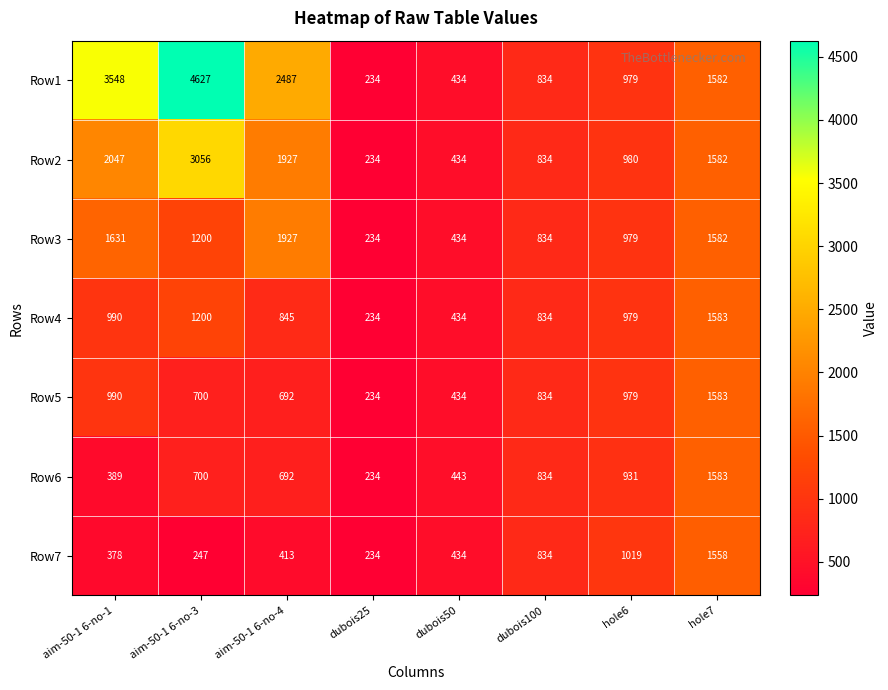

At which category is the sum across all series the highest?

aim-50-1 6-no-3